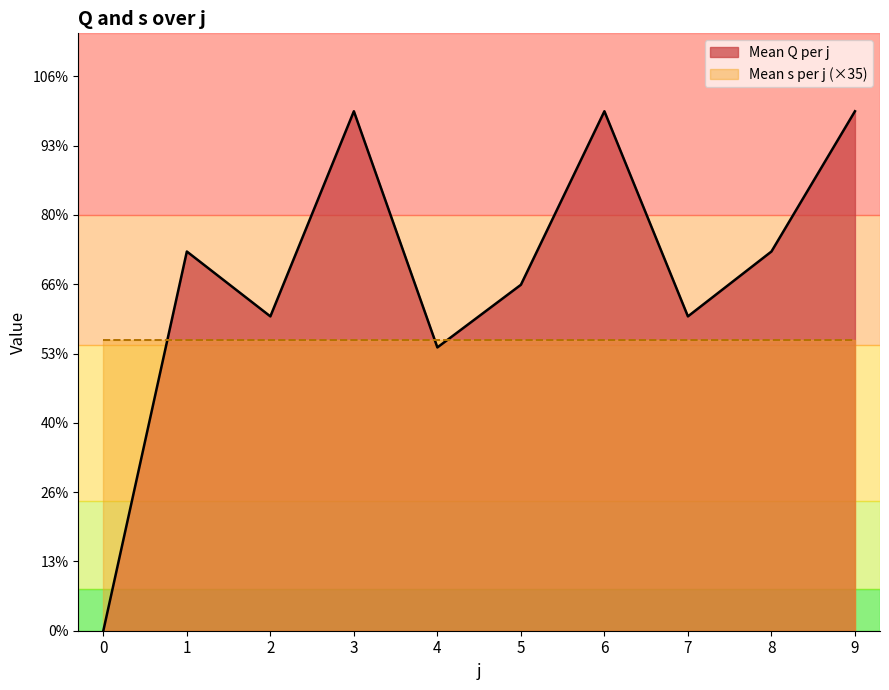

What is the maximum value shown in the chart?

187.4